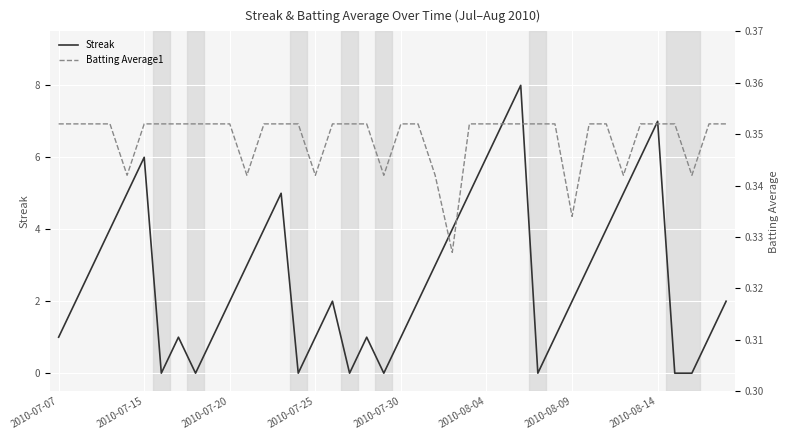

What is the sum of the Streak values at 39 and 33?

7.0